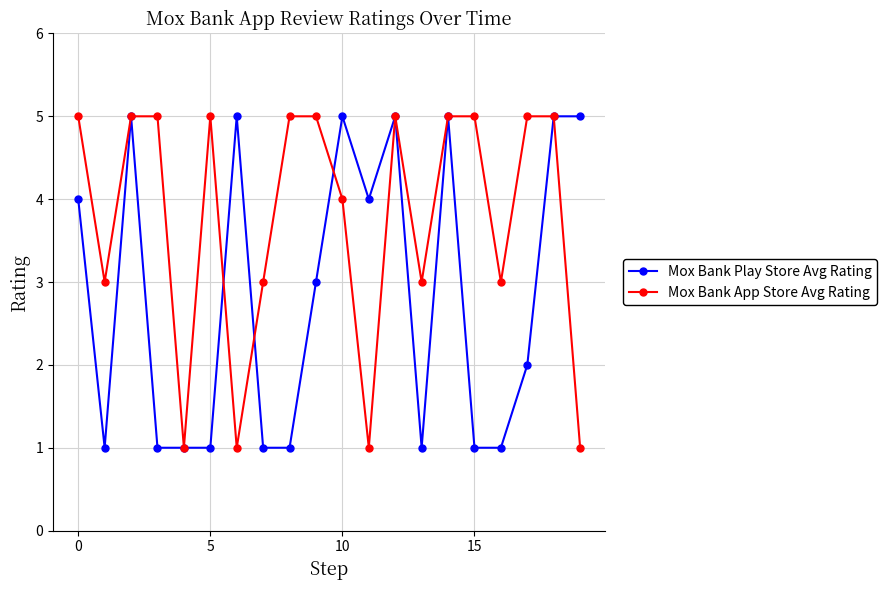

What is the value of the Mox Bank Play Store Avg Rating point at the 20th from the left?

5